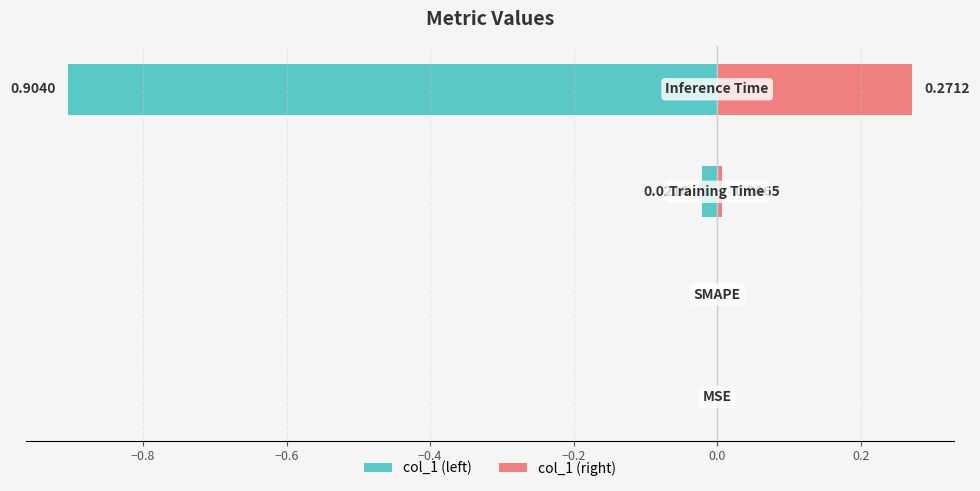

Count the number of data series in this chart.

2